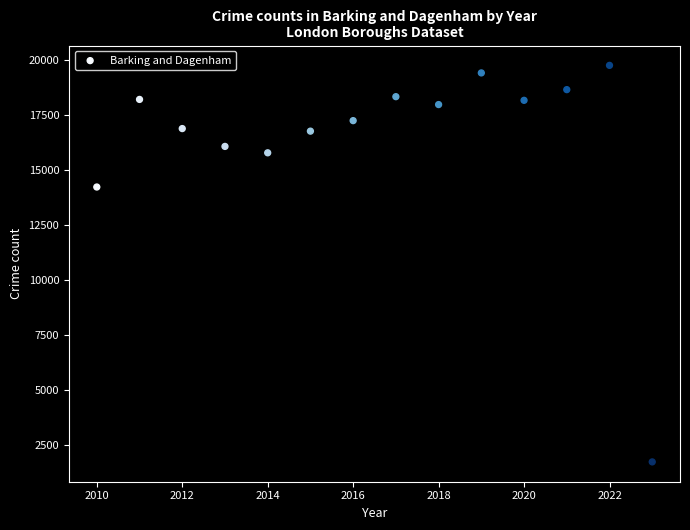

What Y value in the scatter plot is closest to 10748?

14230